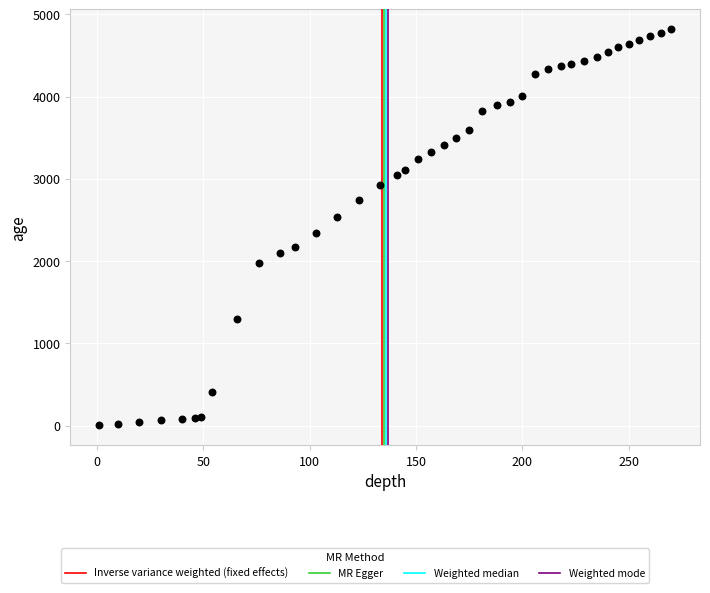

What is the range of Y values (max minus min)?

4818